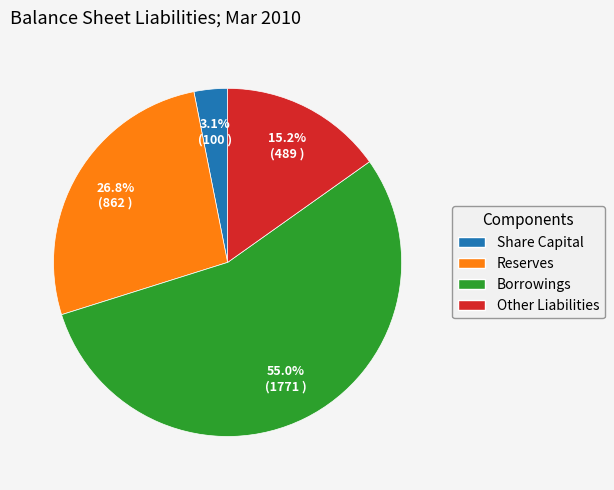

The Share Capital slice represents 3% of the pie. True or false?

True